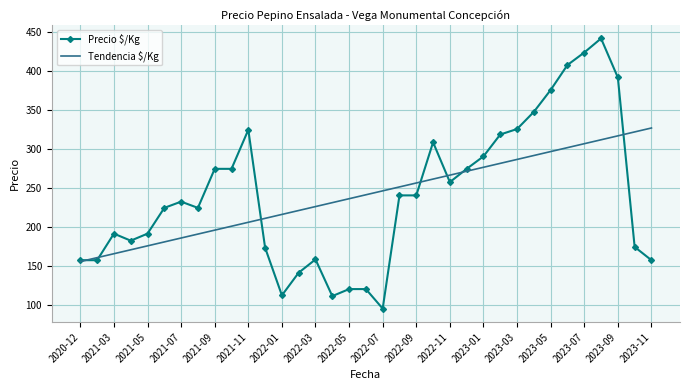

What is the maximum value for Tendencia $/Kg?

327.3